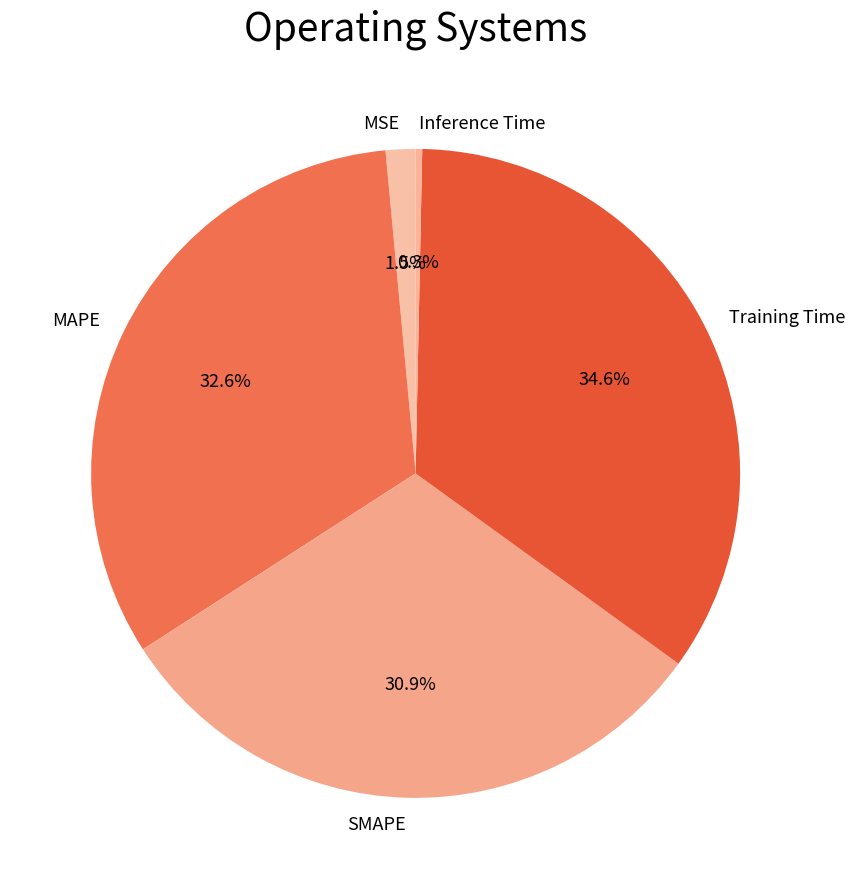

Is it true that Inference Time is 0% of the pie?

True